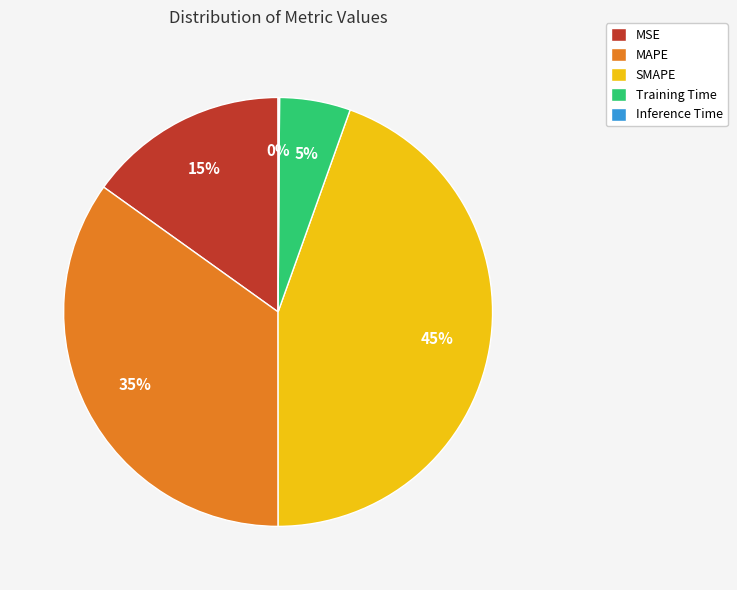

To the nearest percent, what is the combined percentage of MSE and Training Time?

20%